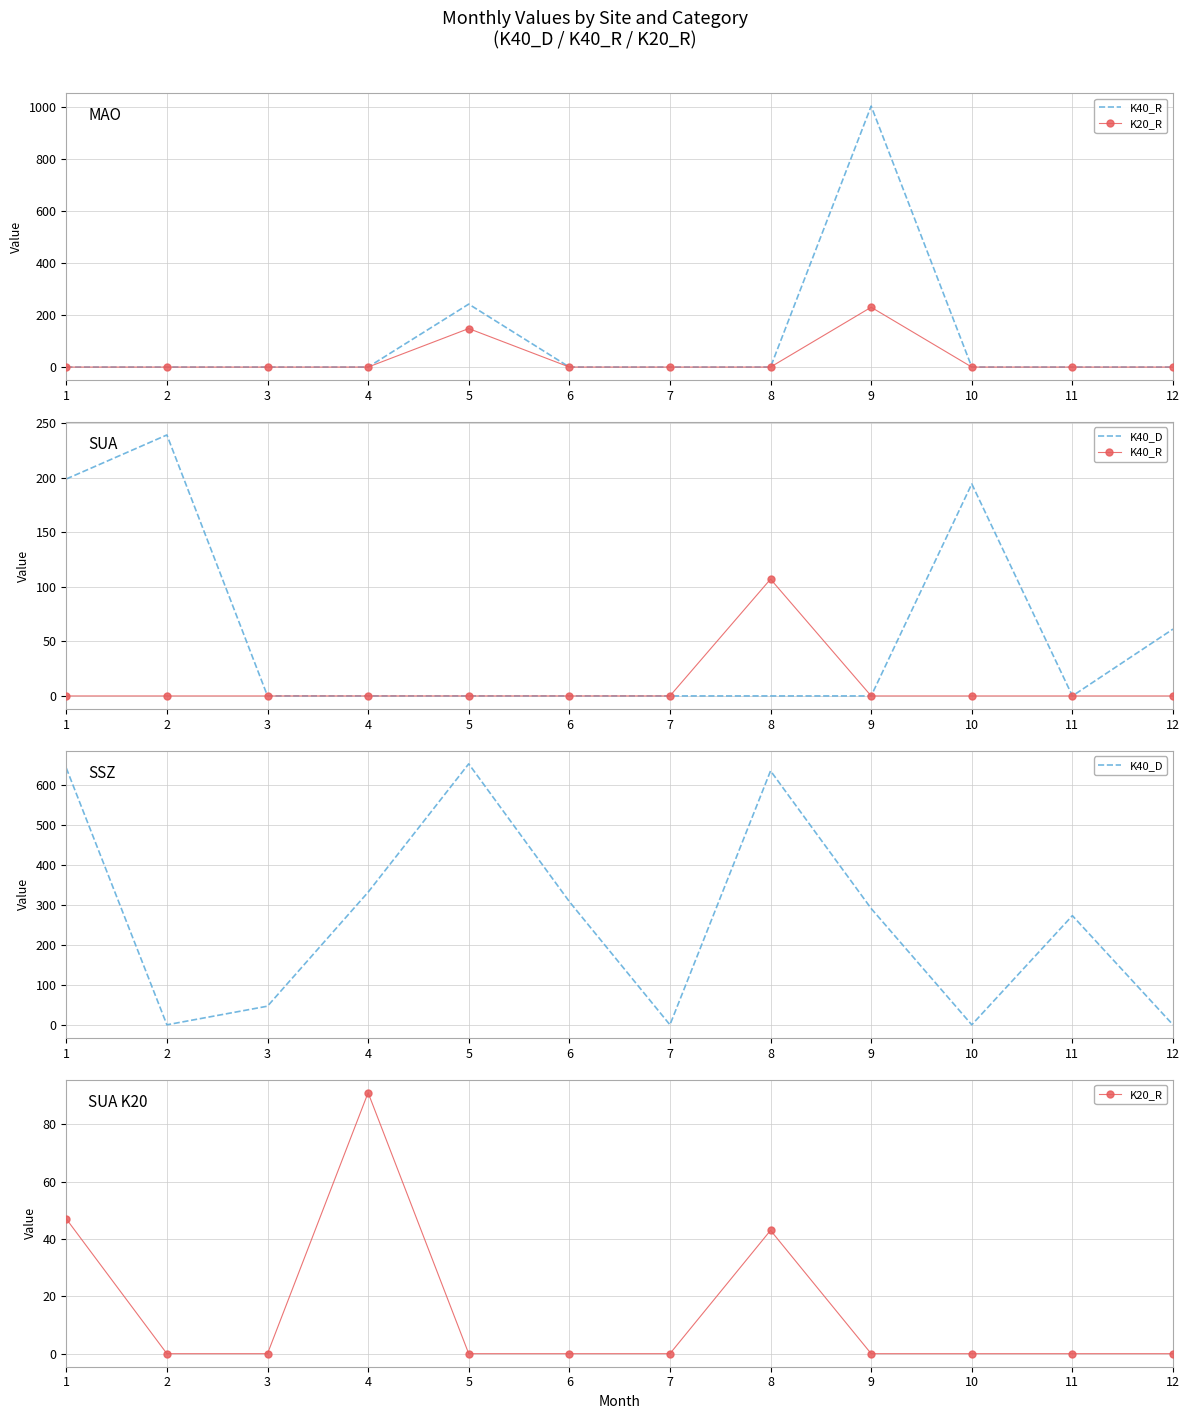

True or false: K40_D and K40_R cross at least once.

False